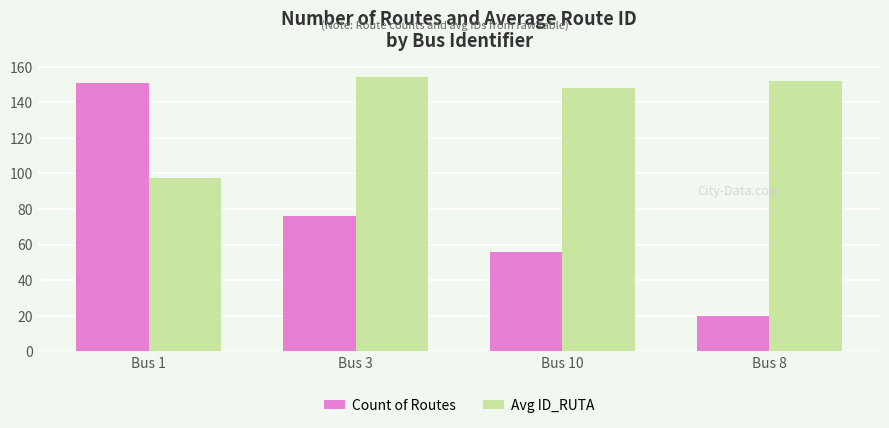

Reading left to right, transcribe all the data shown in this chart.

Count of Routes: 151.0	76.0	56.0	20.0
Avg ID_RUTA: 97.6	154.2	148.3	152.0